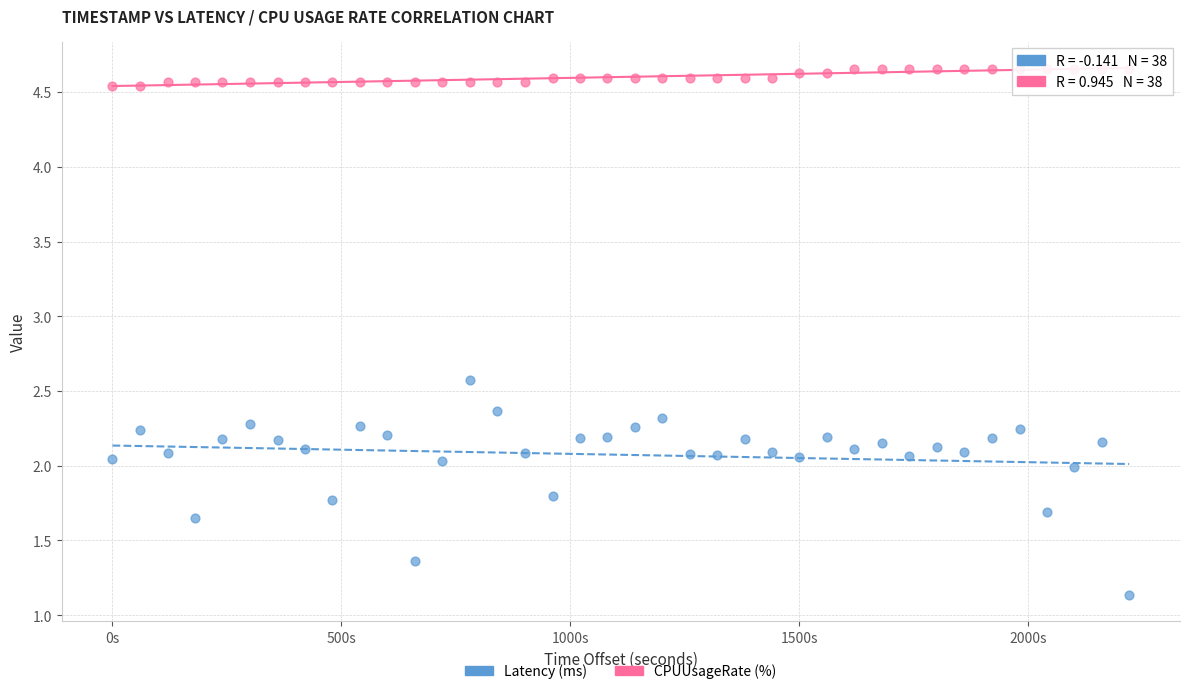

Which series contains the highest Y value?

CPUUsageRate (%)